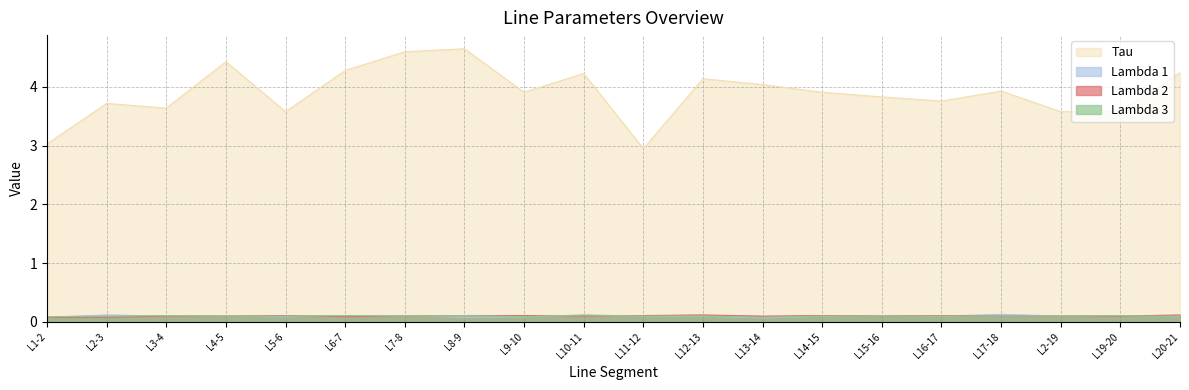

True or false: Lambda 2 has more than 2 points higher than both neighbors.

True